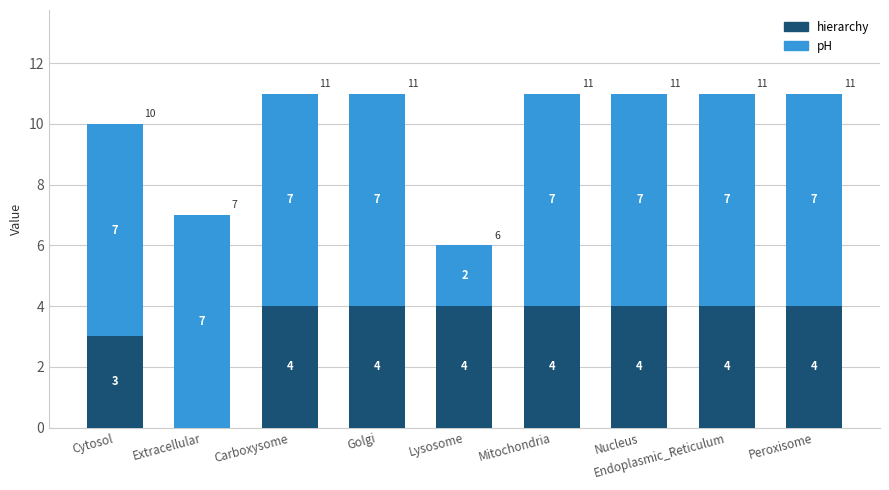

Where is hierarchy nearest to the value 2?

Cytosol